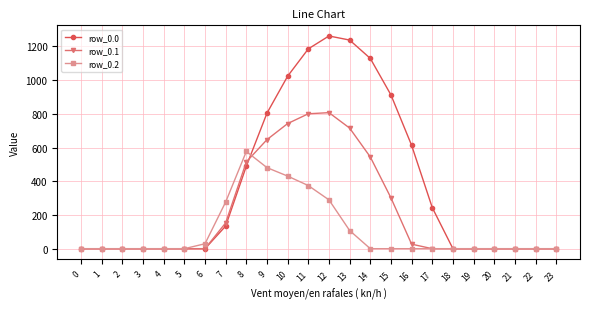

List the series in order of their overall mean, lowest first.

row_0.2, row_0.1, row_0.0